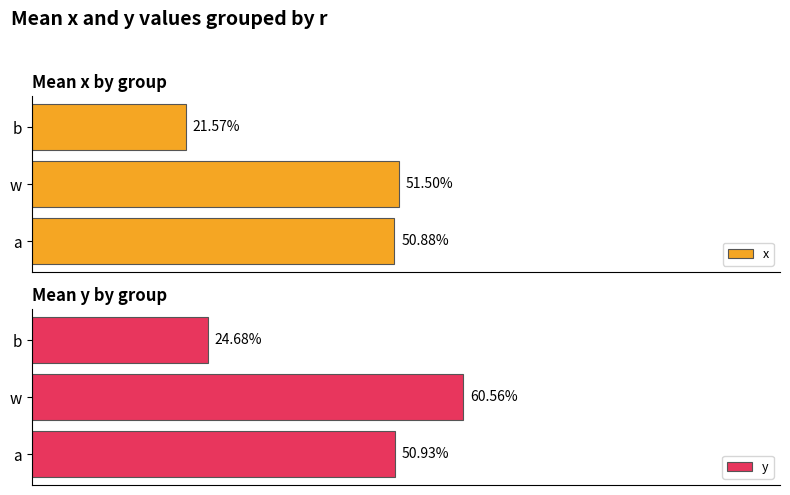

Reading left to right, what are all the values shown in this chart?

x: 0.5	0.5	0.2
y: 0.5	0.6	0.2